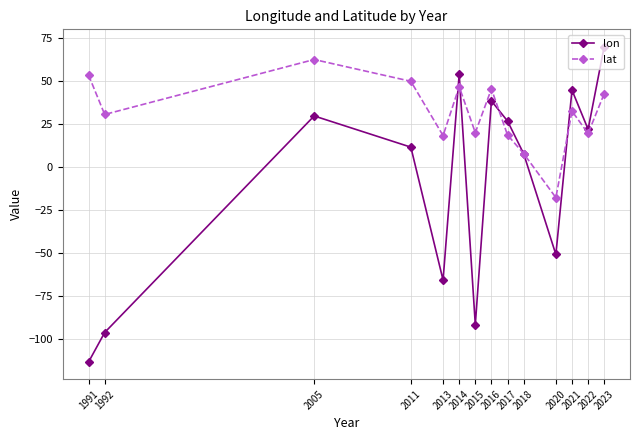

How many values in lon are above zero?

9